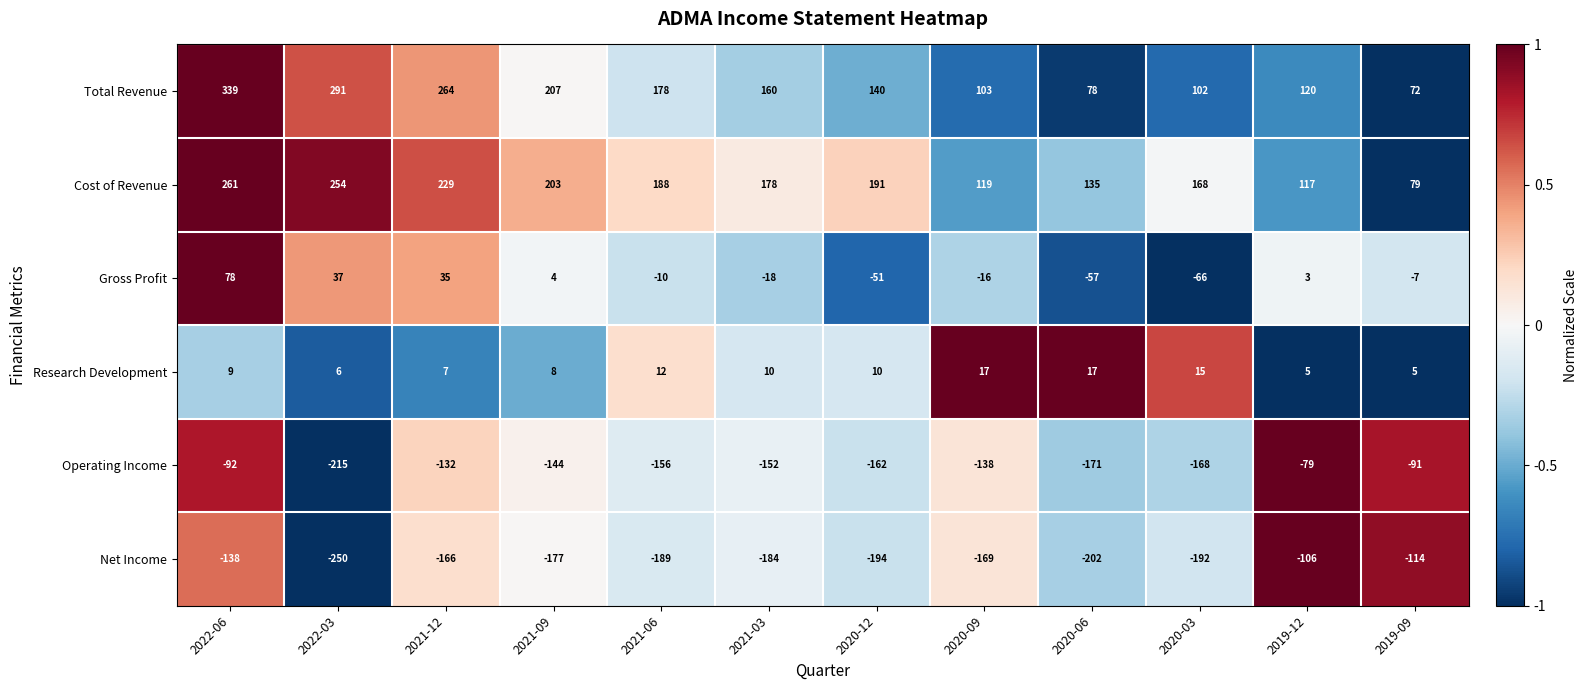

Which series has the widest spread of values?

Total Revenue